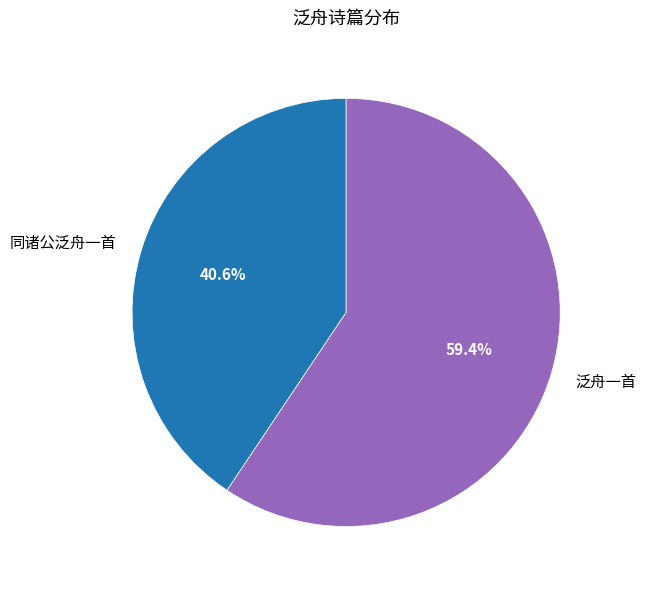

How much of the chart is everything except 同诸公泛舟一首?

59.4%